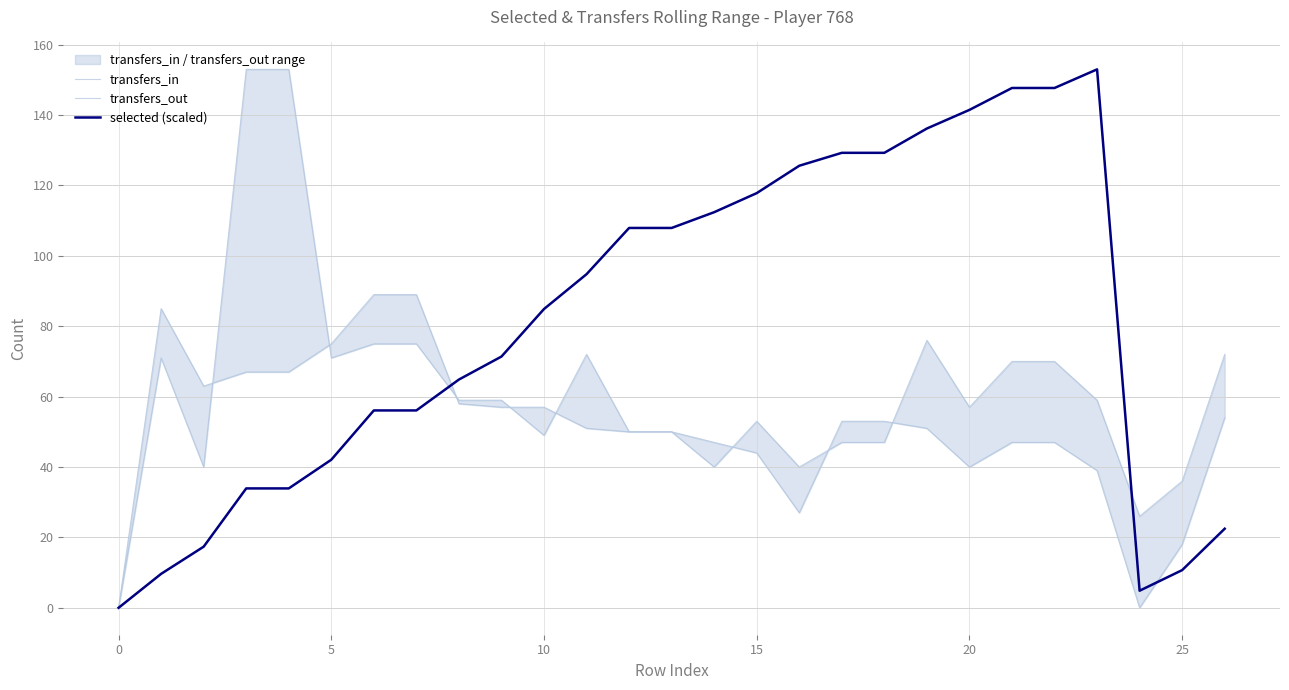

What is the sum of all transfers_in values?

1670.0